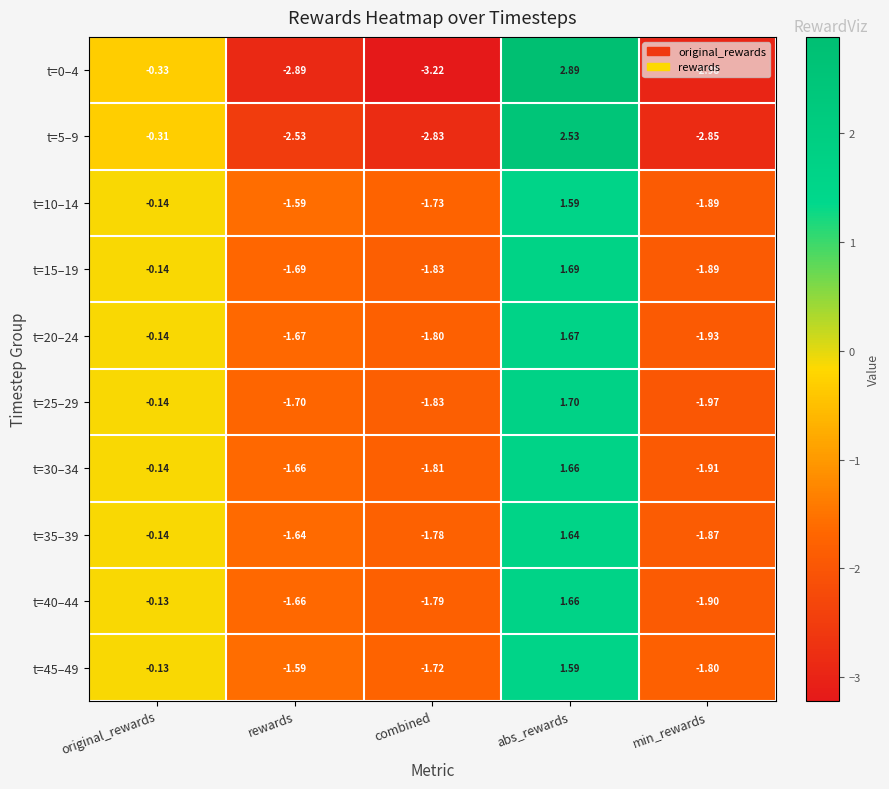

At which category does the chart reach its minimum across all series?

combined